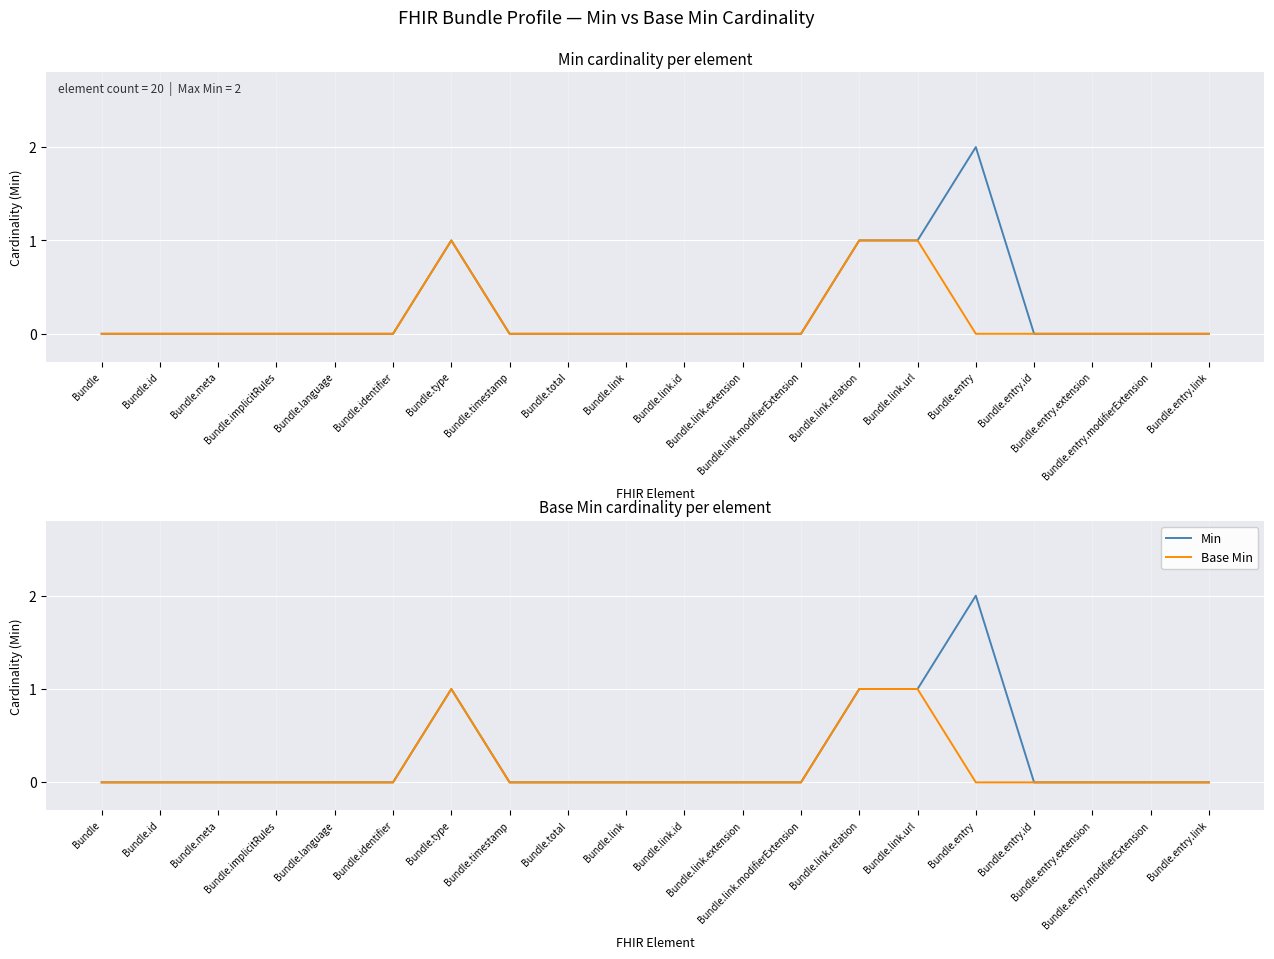

How many interior local peaks does the Base Min series have?

1